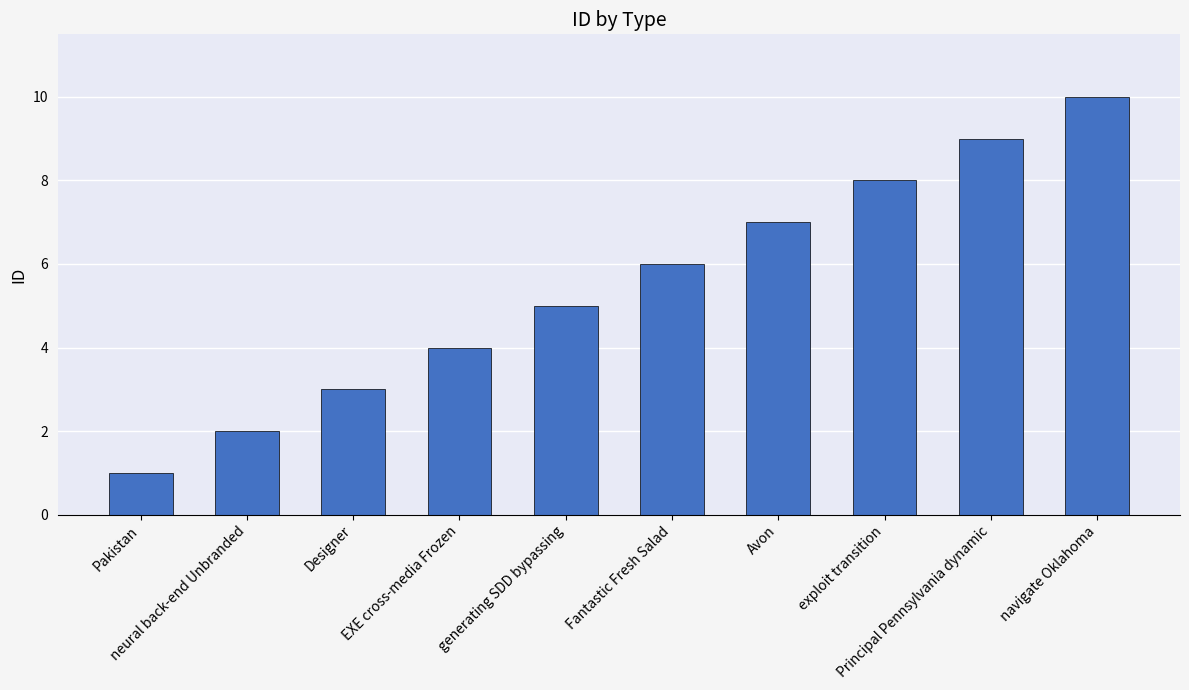

What is the label of the 6th bar from the left?

Fantastic Fresh Salad